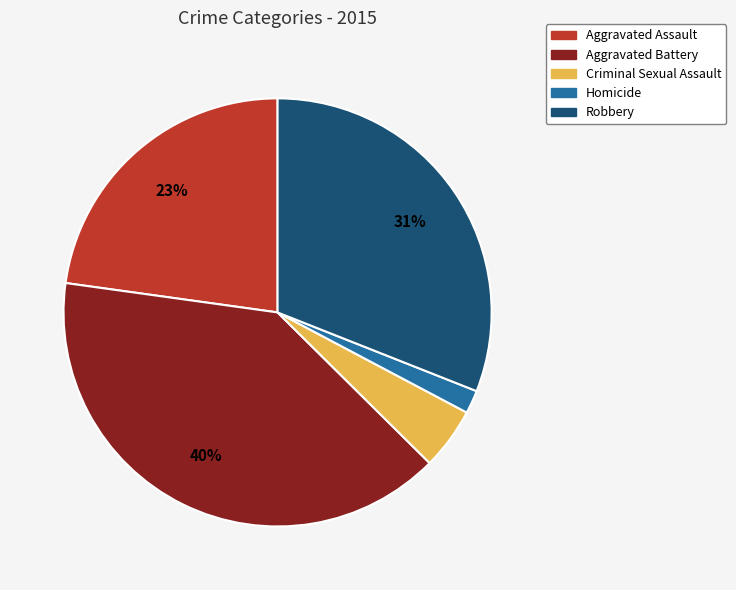

How many slices are in this pie chart?

5